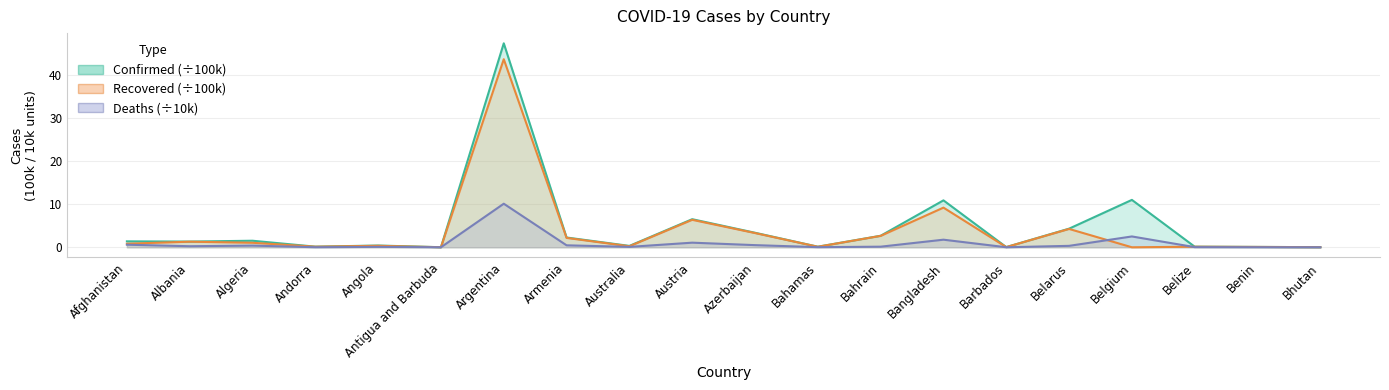

Read the Deaths value at Bahrain.

0.1